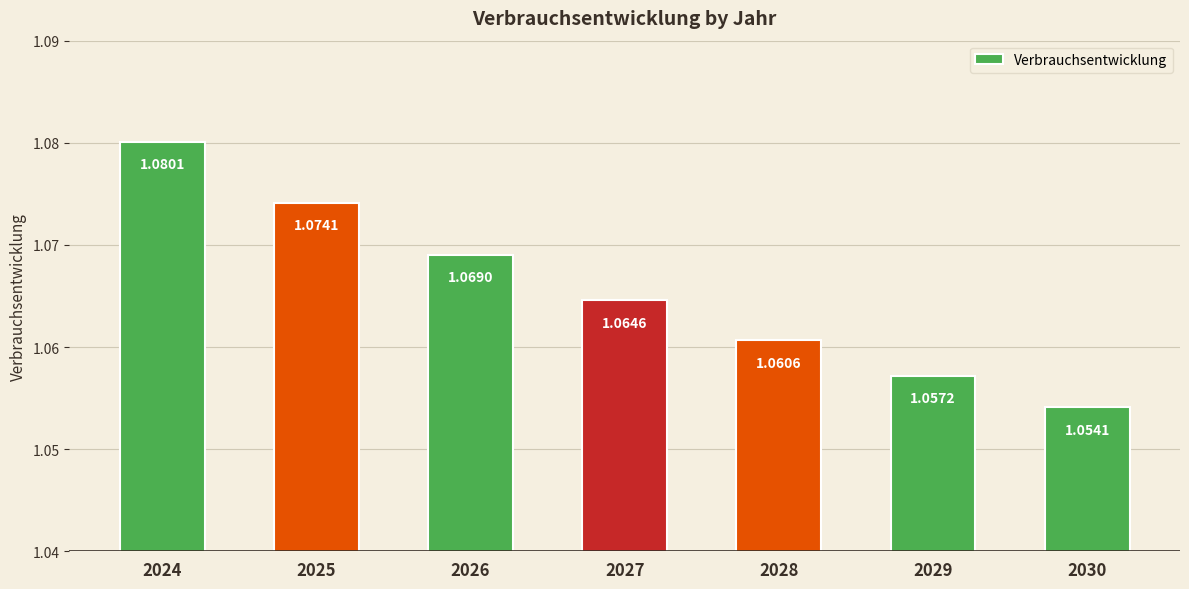

How many bars are there in total?

7